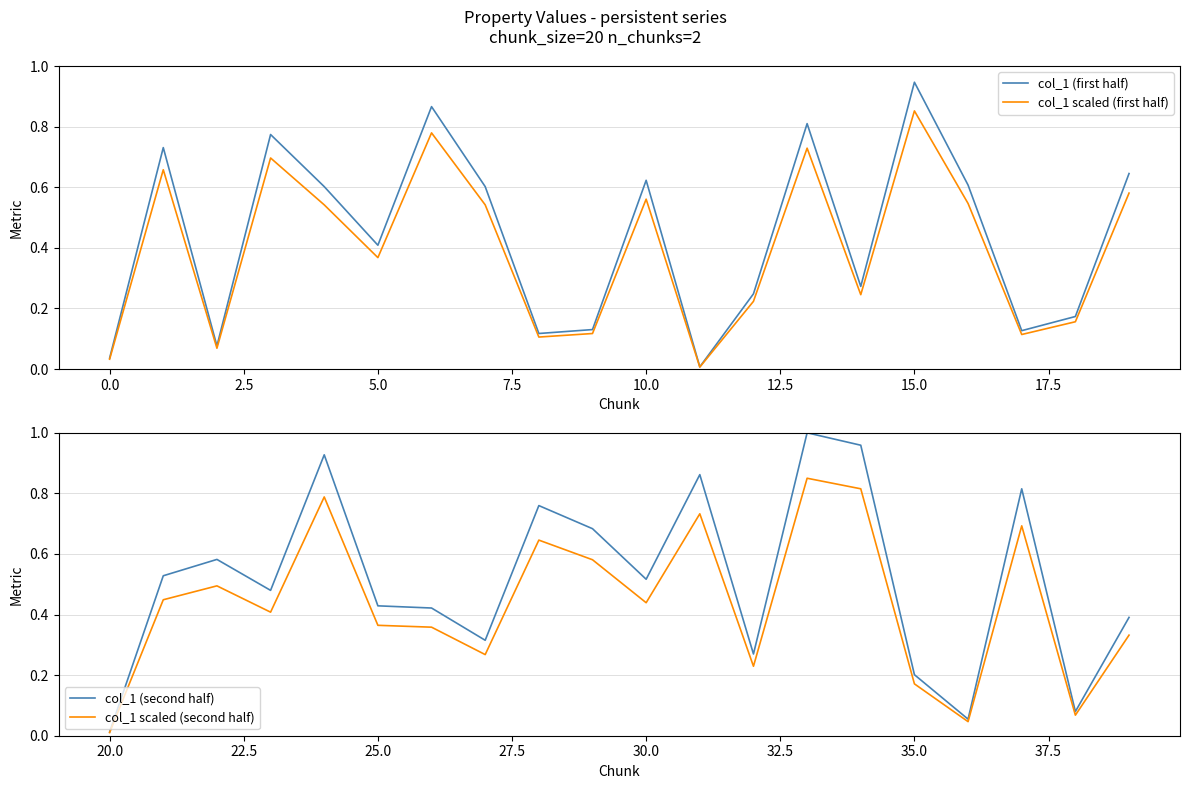

At which label does col_1 scaled (first half) reach its peak?

15.0